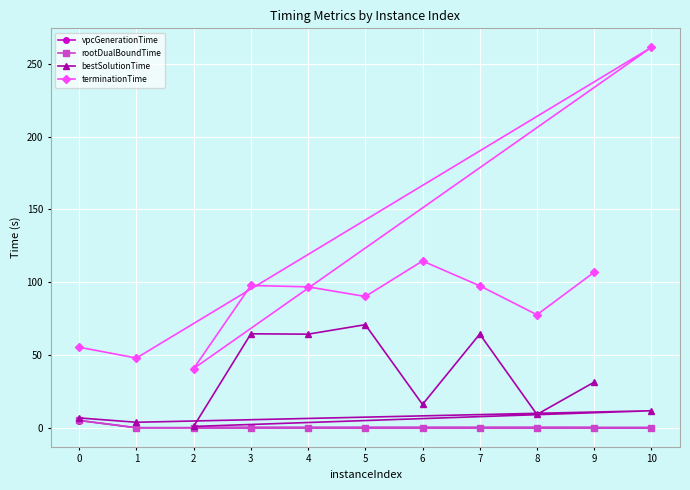

Where is the first local maximum for rootDualBoundTime?

3